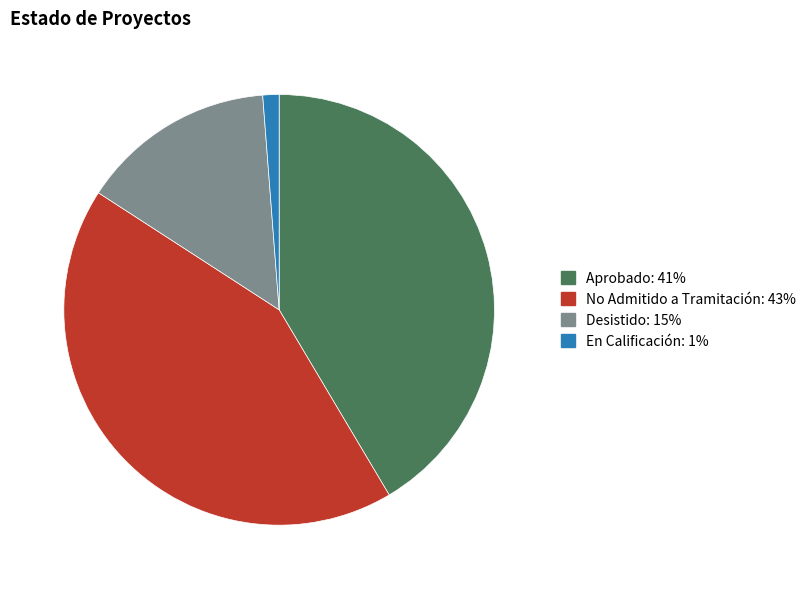

Is there a majority slice in this chart?

No